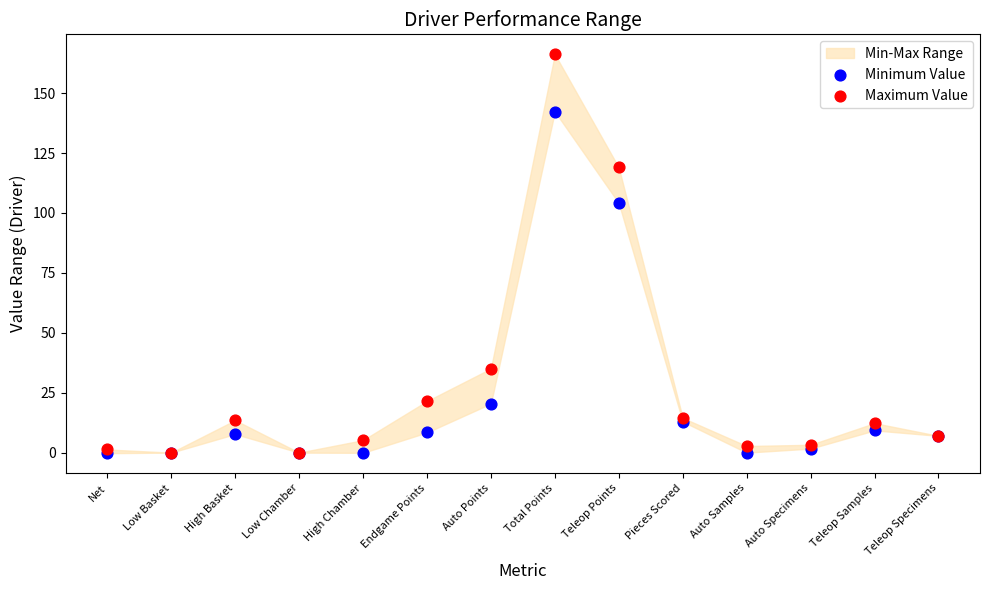

Which series has the largest Y range (max minus min)?

Maximum Value